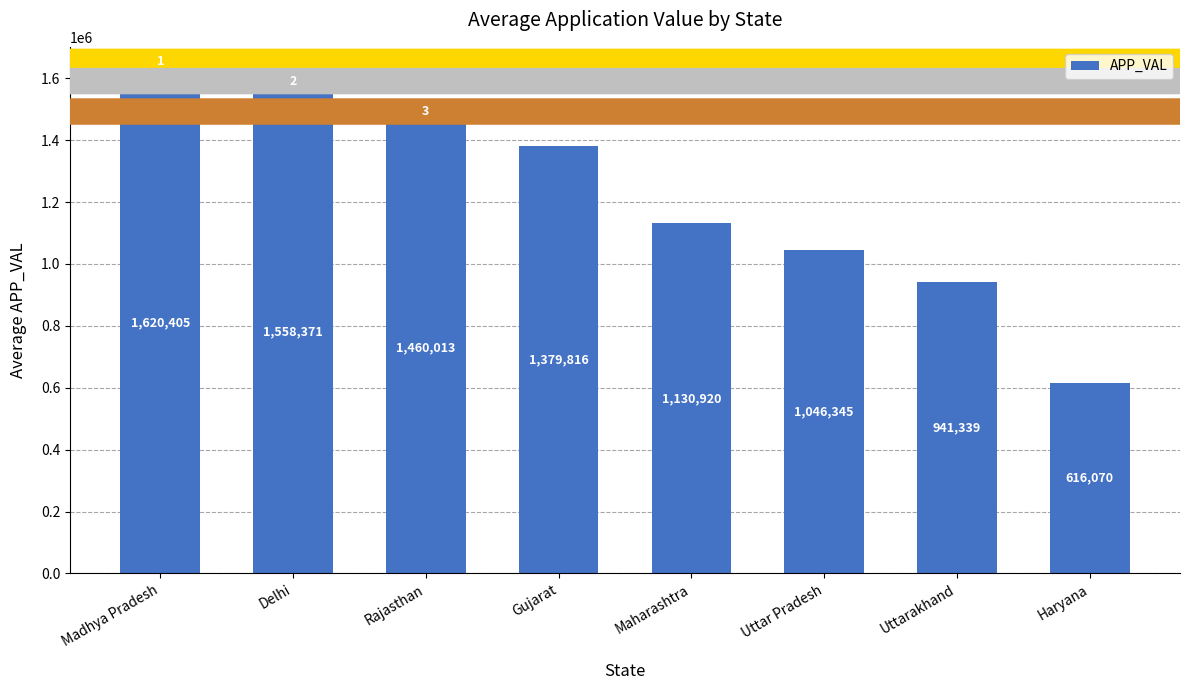

True or false: the data shows 182029.9 at Haryana.

False